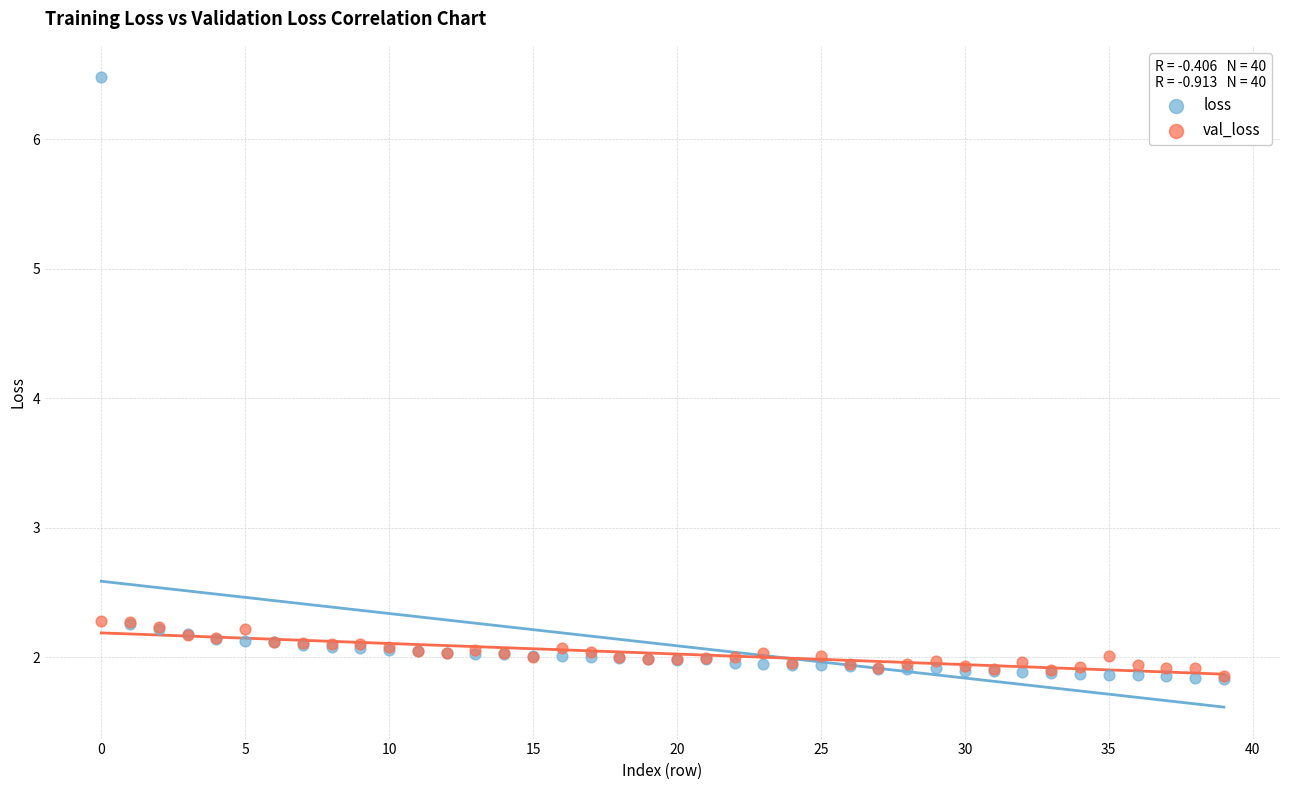

Which series has the largest Y range (max minus min)?

loss